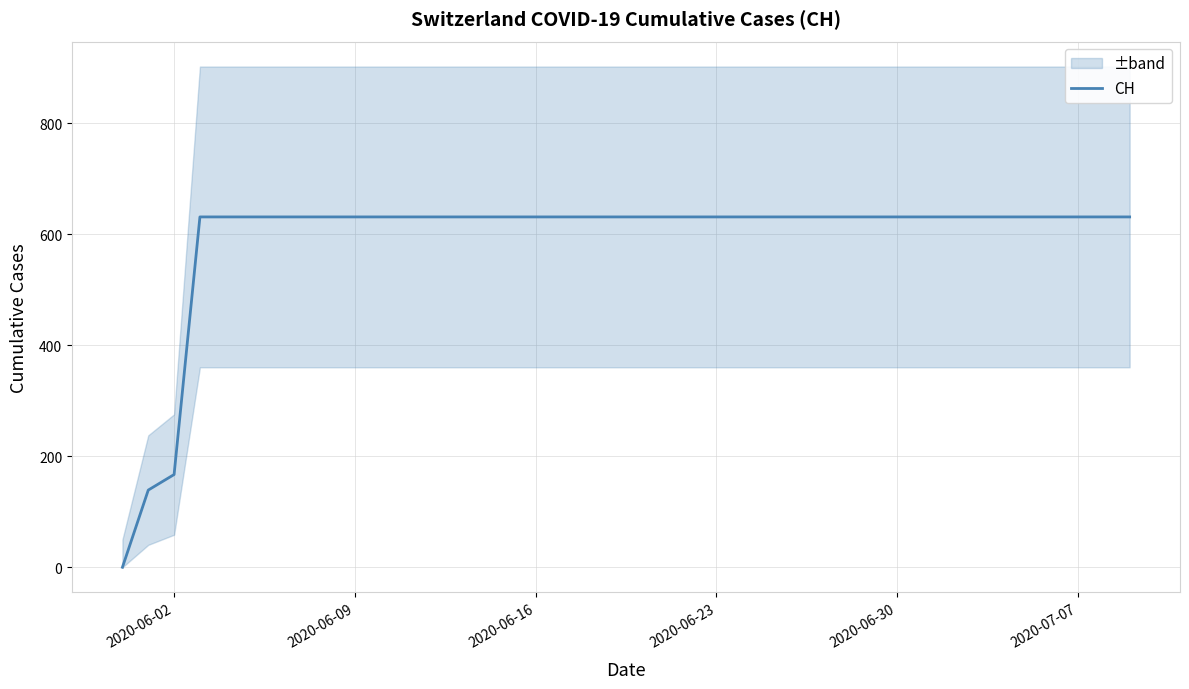

Does the chart have visible grid lines?

Yes